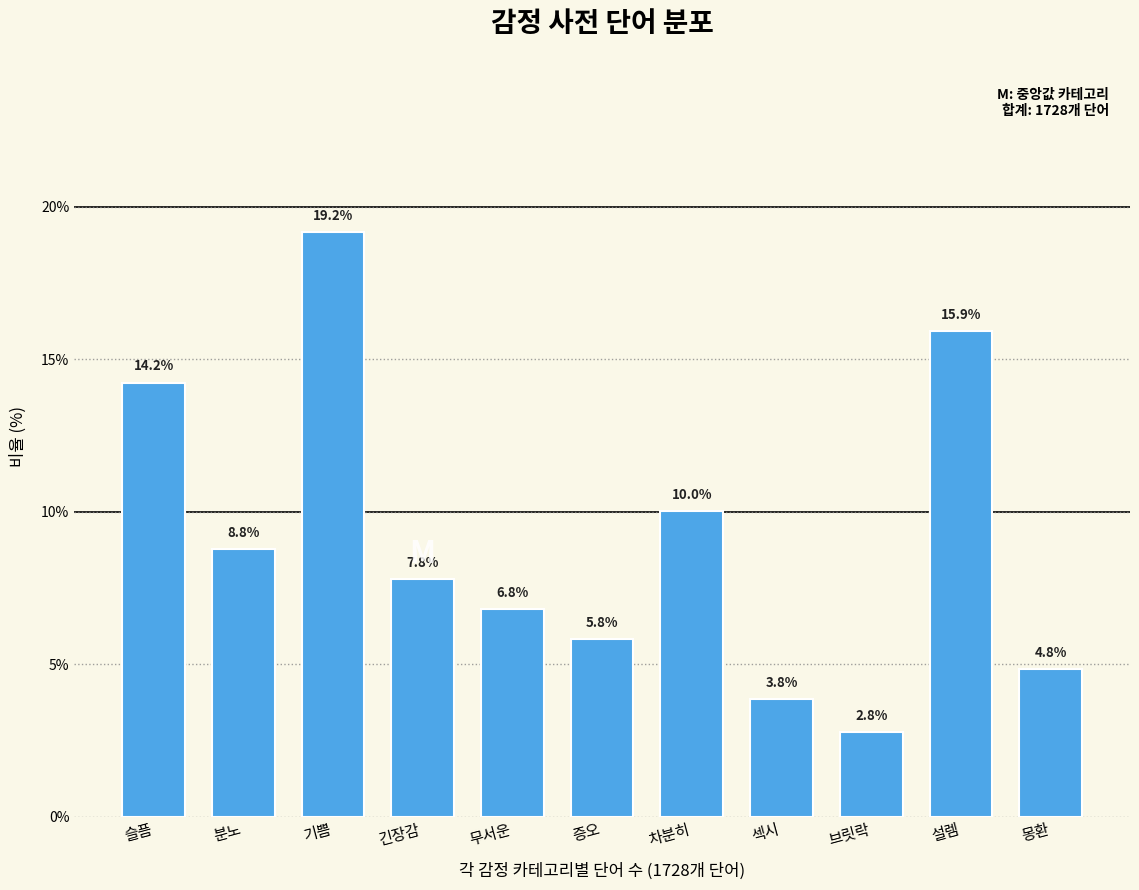

Reading right to left, list all the values displayed in this chart.

몽환=4.8	설렘=15.9	브릿락=2.8	섹시=3.8	차분히=10.0	증오=5.8	무서운=6.8	긴장감=7.8	기쁨=19.2	분노=8.8	슬픔=14.2